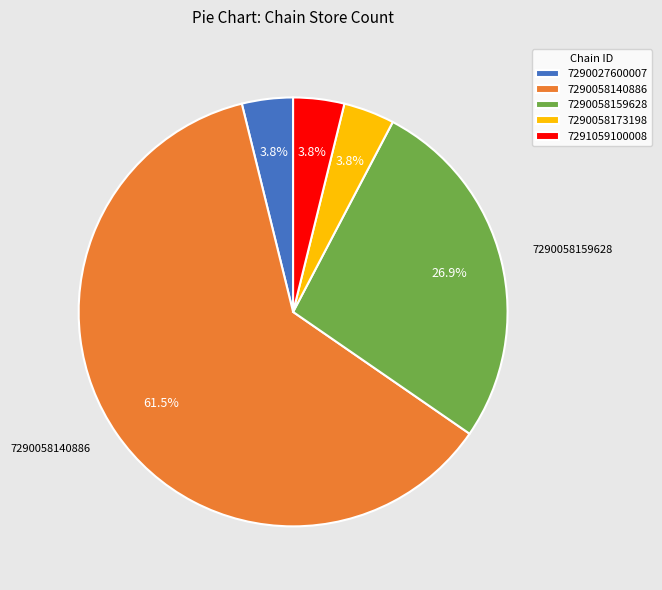

Is there any slice that represents more than half of the pie?

Yes